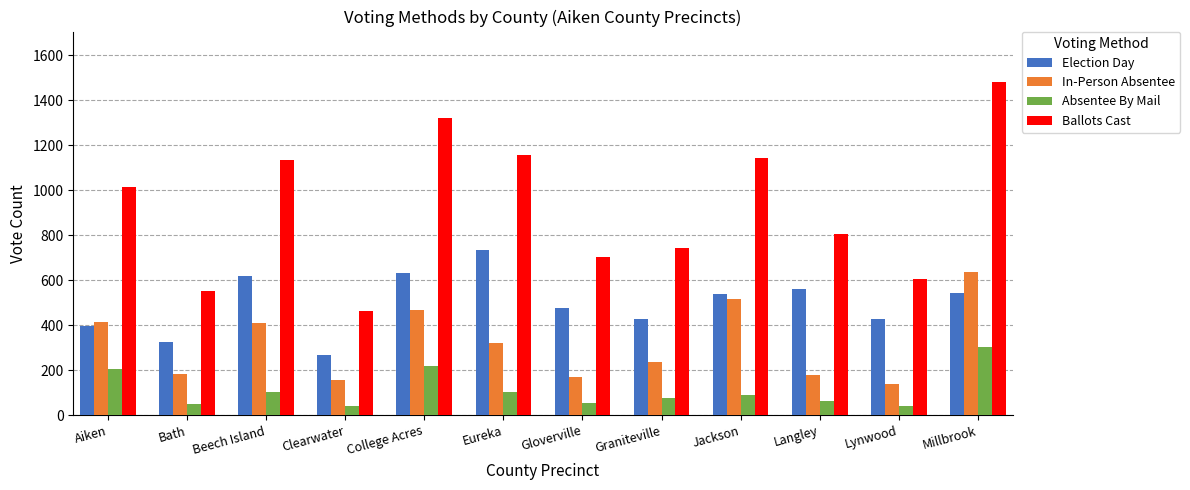

List the series in order of their overall mean, lowest first.

Absentee By Mail, In-Person Absentee, Election Day, Ballots Cast